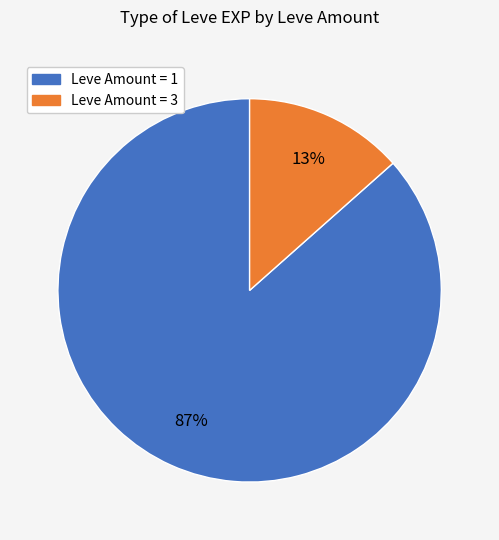

To the nearest percent, what is the average slice percentage?

50%